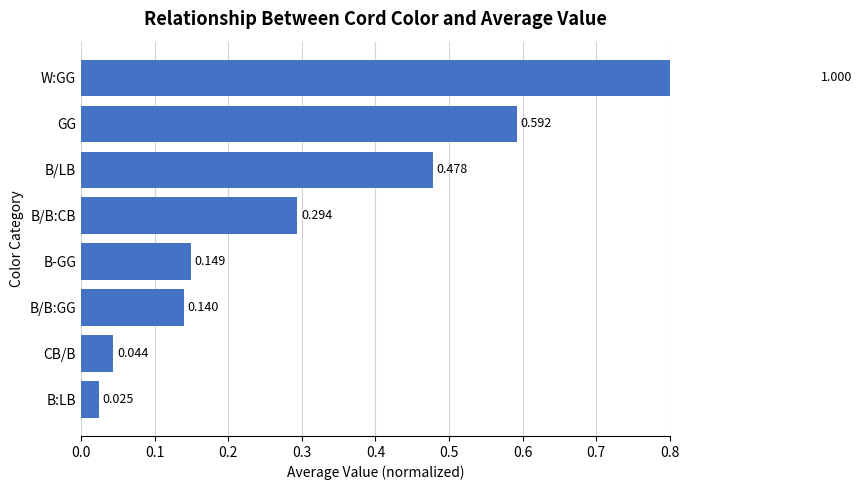

What is the difference between the second highest and minimum values?

0.6